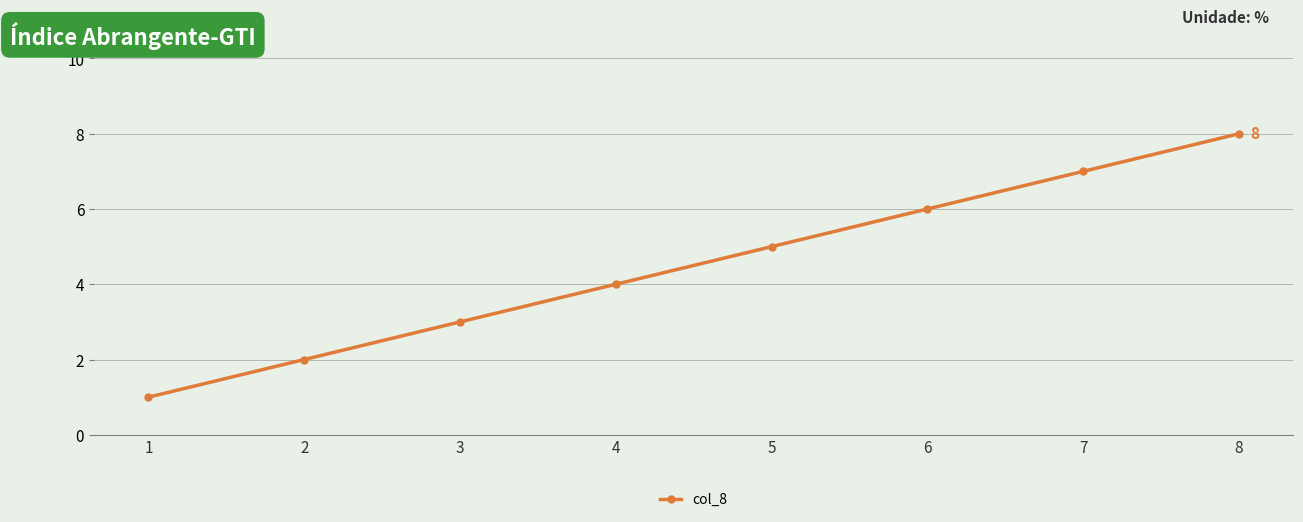

Reading right to left, list all the values displayed in this chart.

8=8	7=7	6=6	5=5	4=4	3=3	2=2	1=1